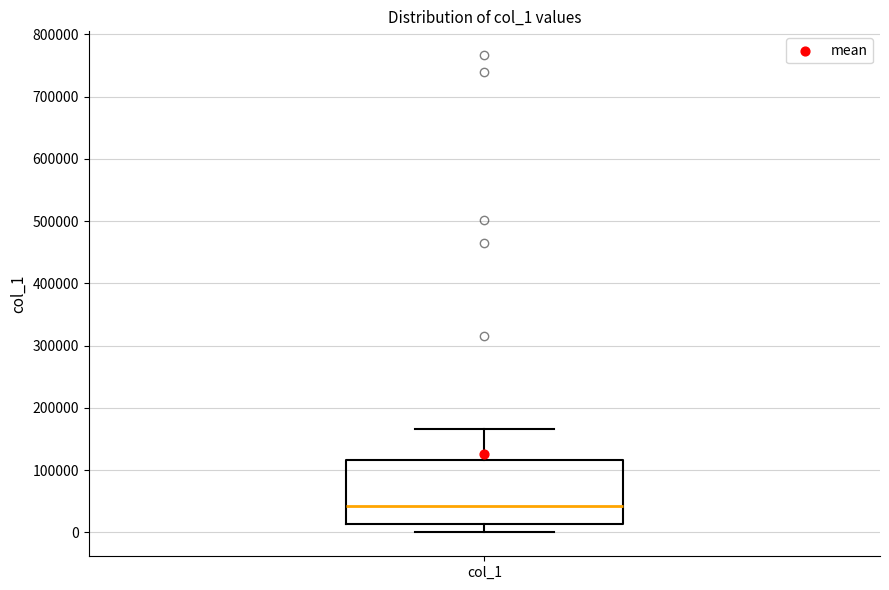

Read this box plot against the y-axis: the position of the median line, the range covered by the box, and the ends of both whiskers. The values are not printed on the chart, so give them approximately, as read against the axis.

median 40000, box 10000 to 120000, whiskers 0 to 170000